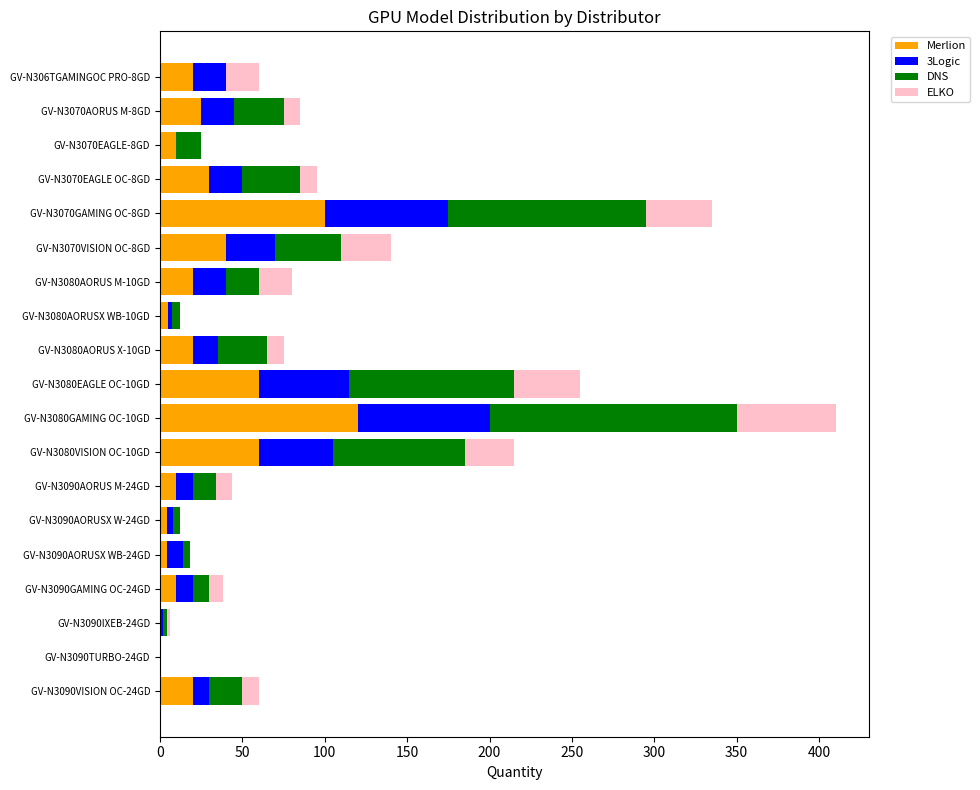

The value of Merlion at GV-N3080GAMING OC-10GD is 120. True or false?

True